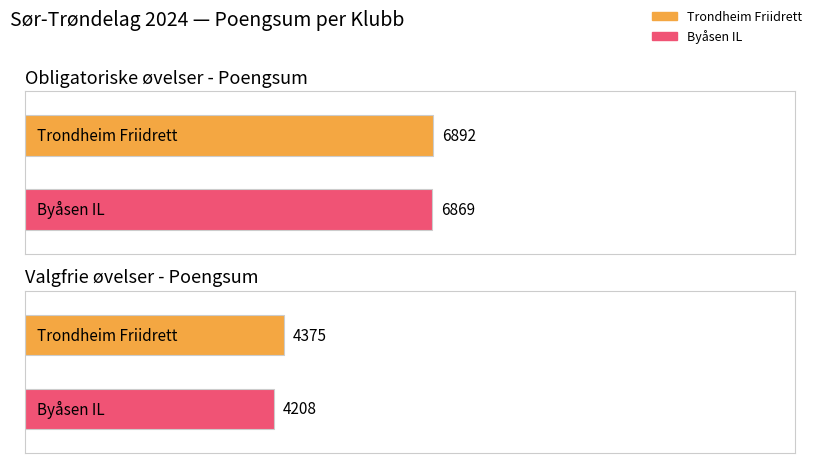

List the labels in order of Obligatoriske value, smallest first.

Byåsen IL, Trondheim Friidrett